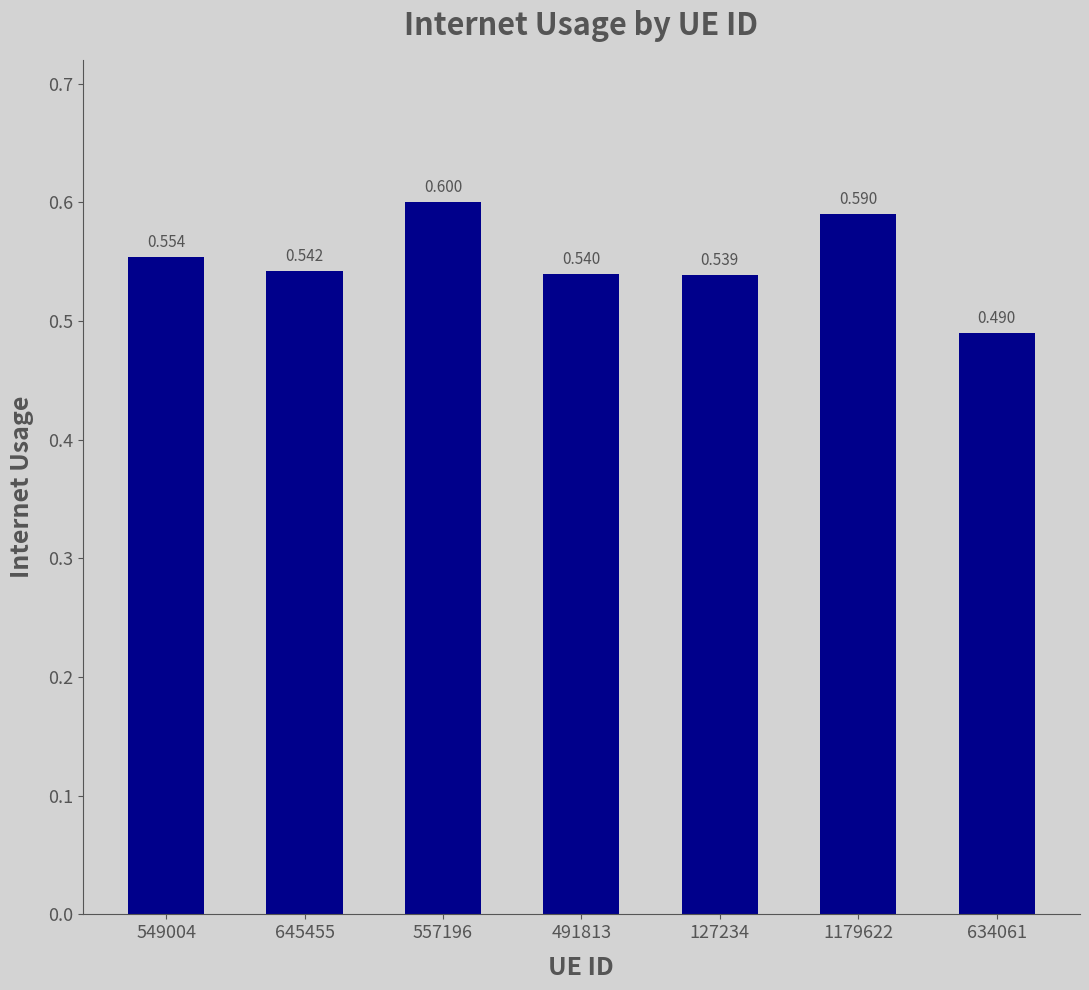

The value at 634061 is 0.5. True or false?

True